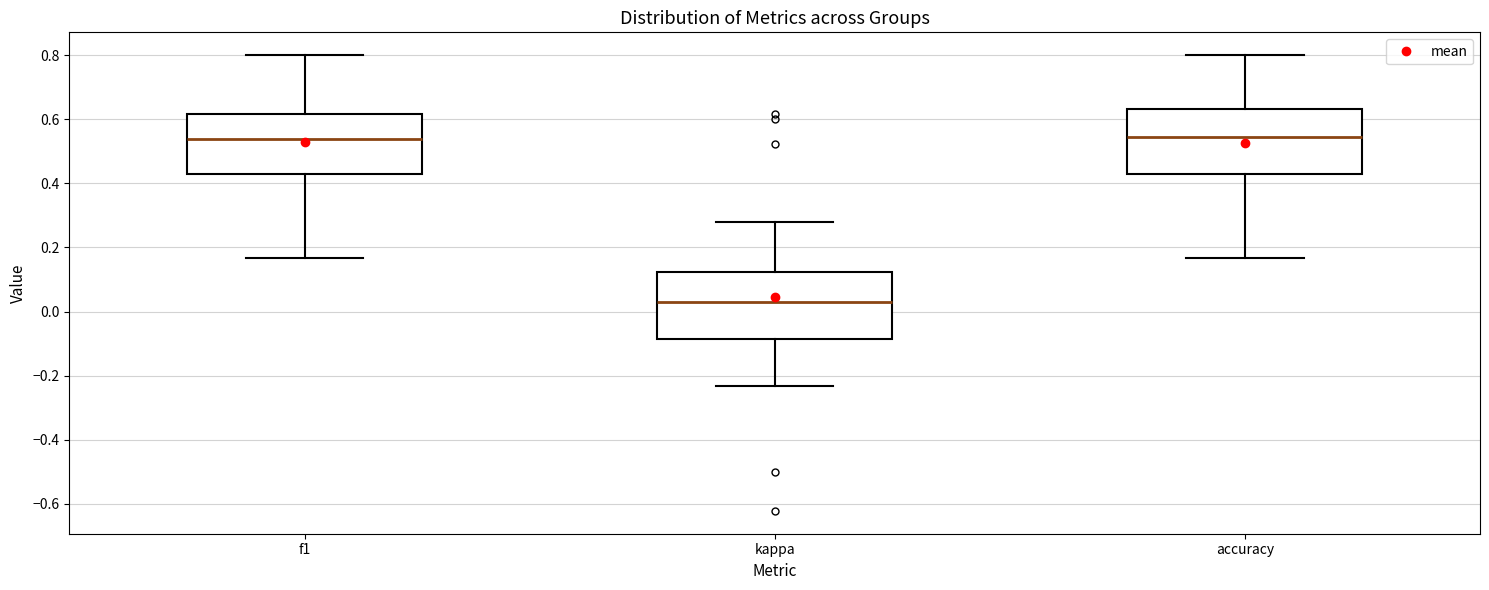

Which box's median line is the lowest?

kappa